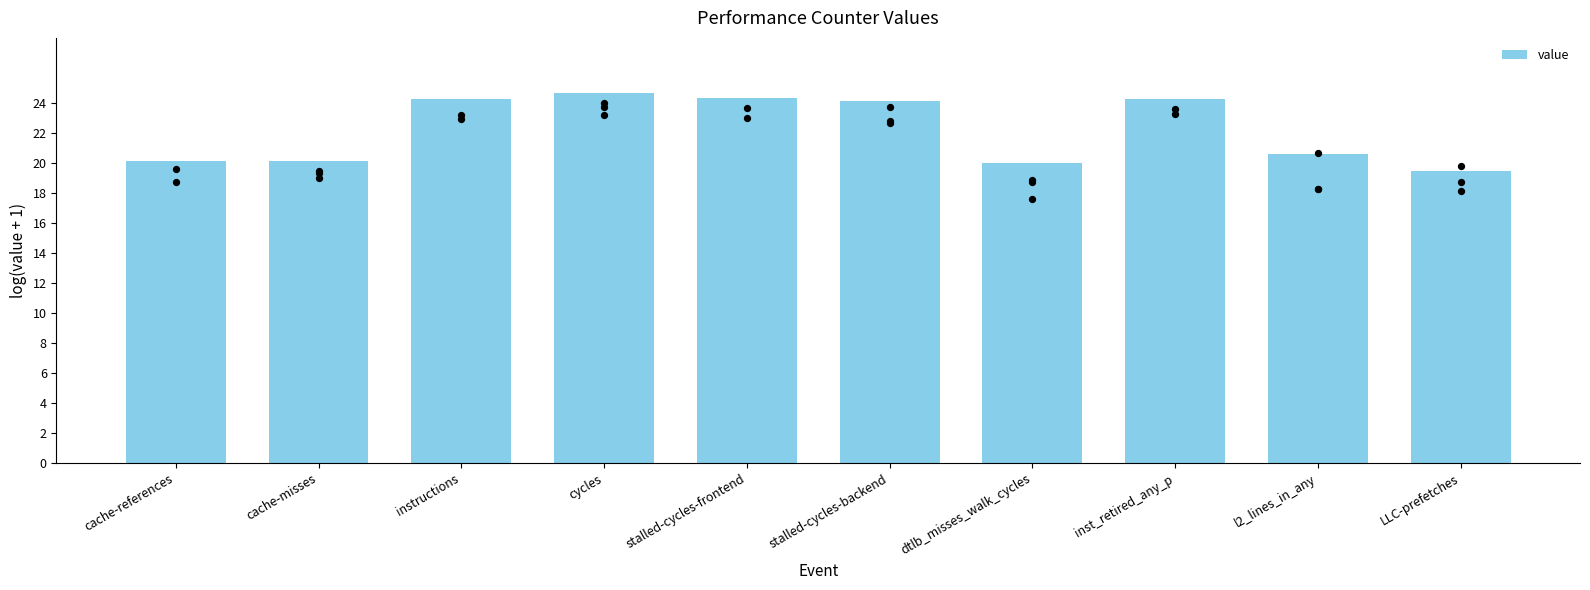

Which has a higher value, cache-references or dtlb_misses_walk_cycles?

cache-references